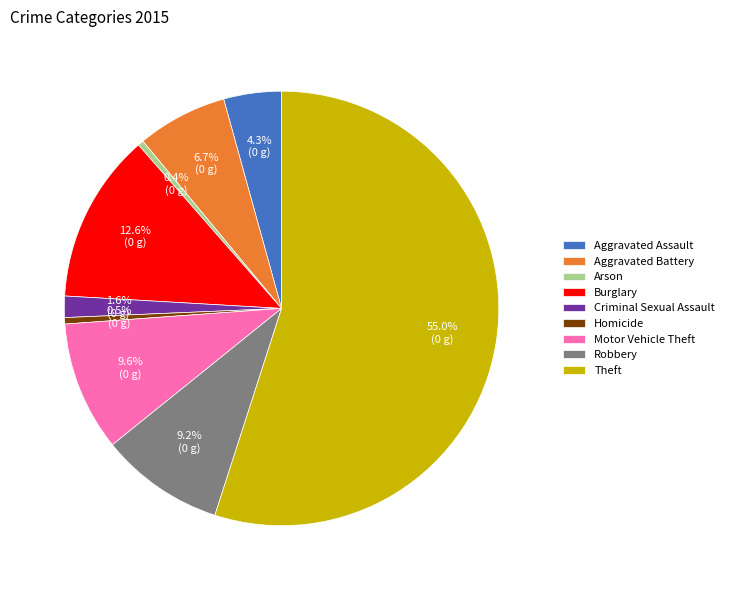

Between Arson and Burglary, which is larger?

Burglary